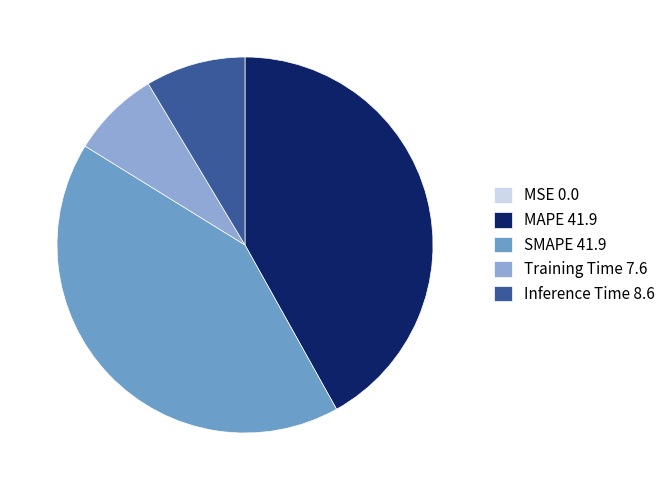

Does any single category account for the majority?

No